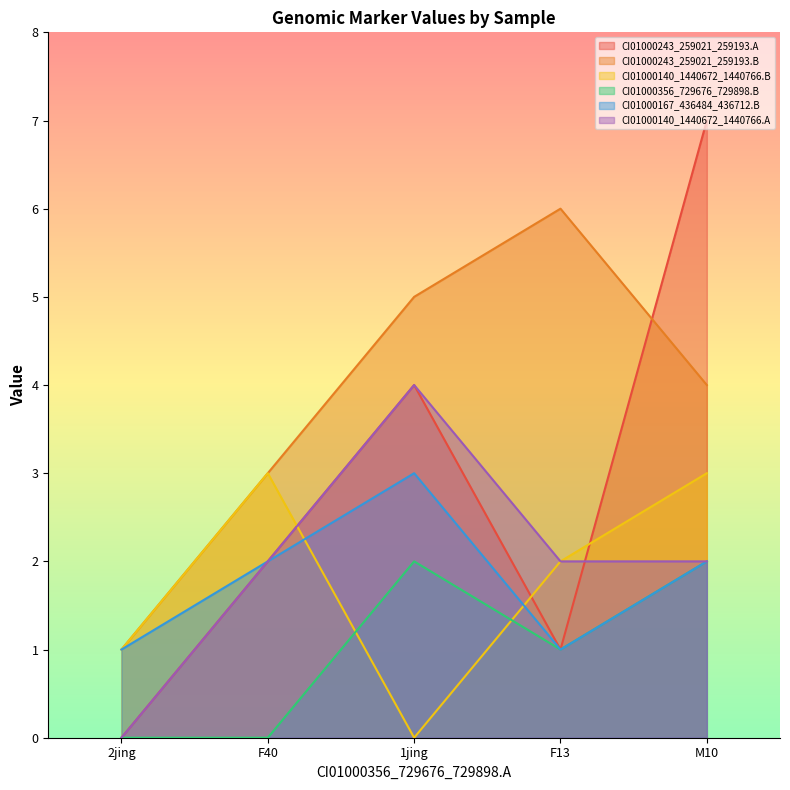

What is the spread (max minus min) of values at F40?

3